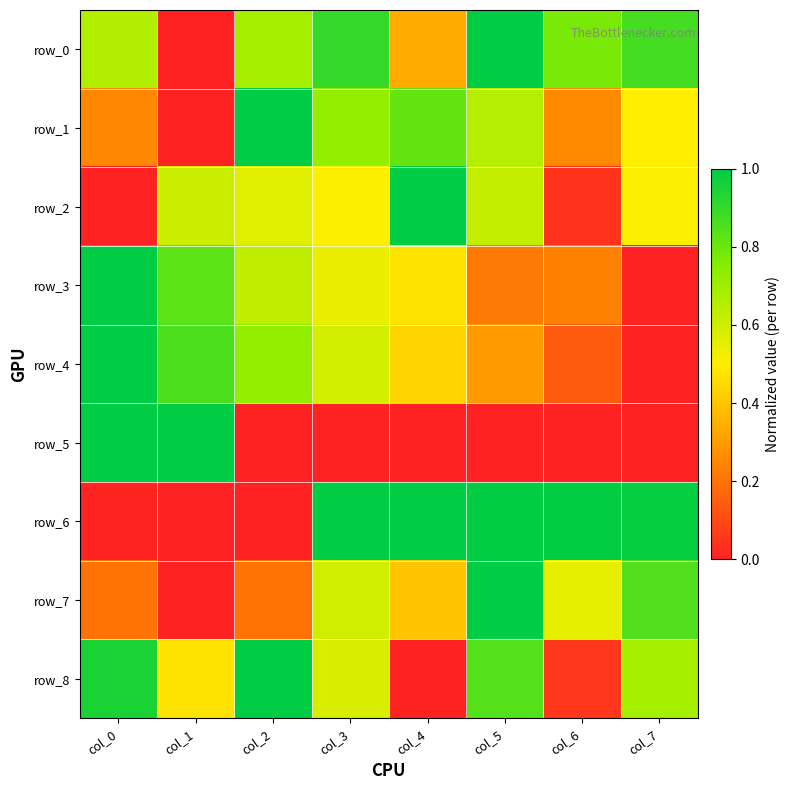

List the series in order of their peak value, highest first.

row_0, row_1, row_2, row_3, row_4, row_5, row_6, row_7, row_8